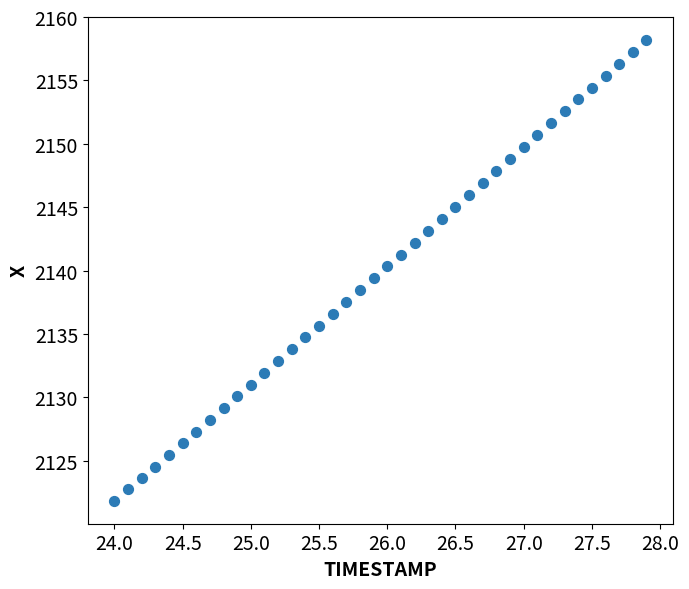

What is the range of X values (max minus min)?

3.9